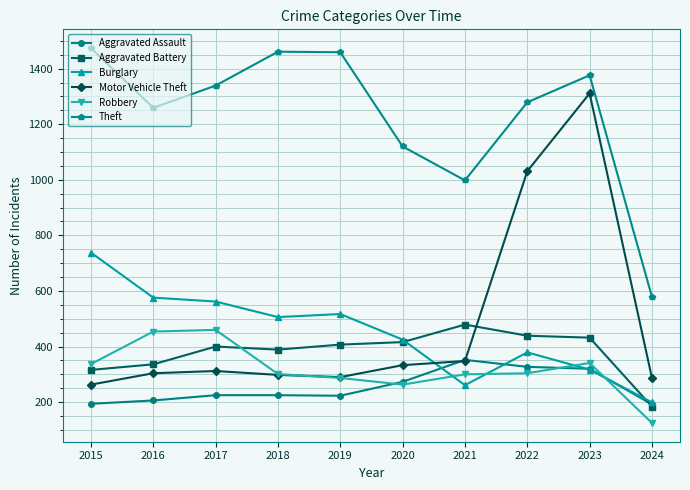

Read the Robbery value at 2023.

341